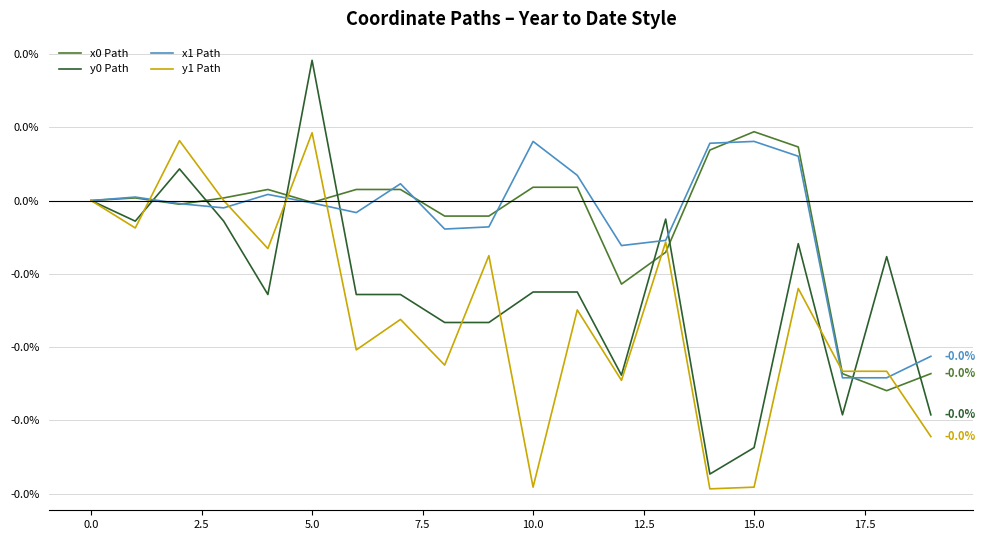

Is this an area chart (filled region under the line)?

No